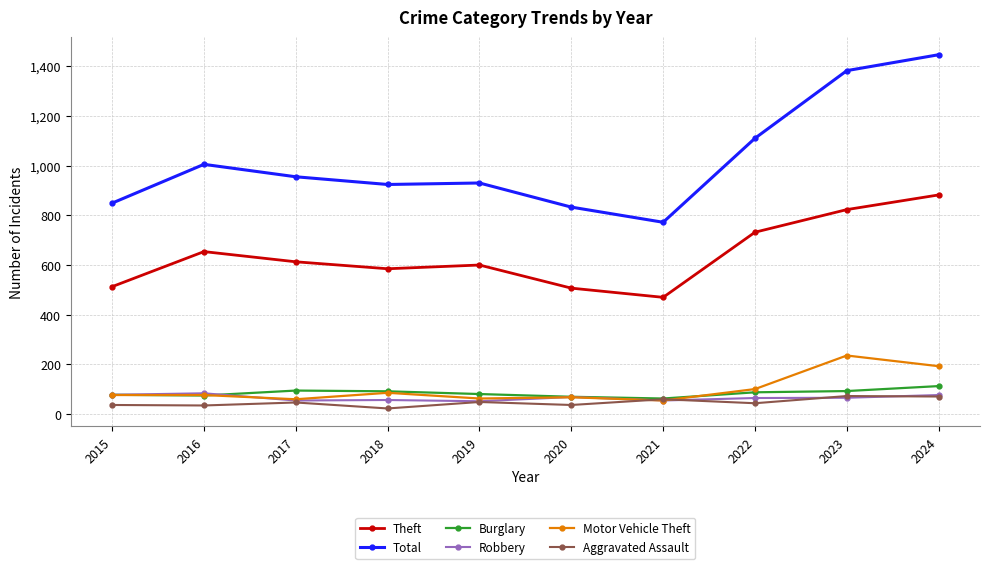

Read the Robbery value at 2022.

65